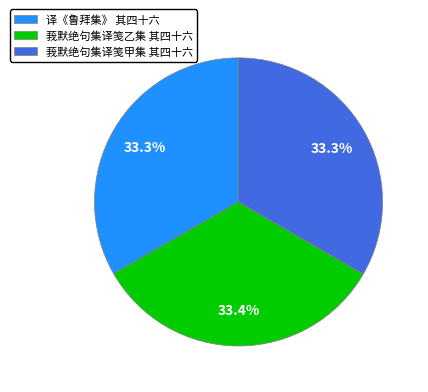

To the nearest percent, what percentage of the pie is 莪默绝句集译笺乙集 其四十六?

33%